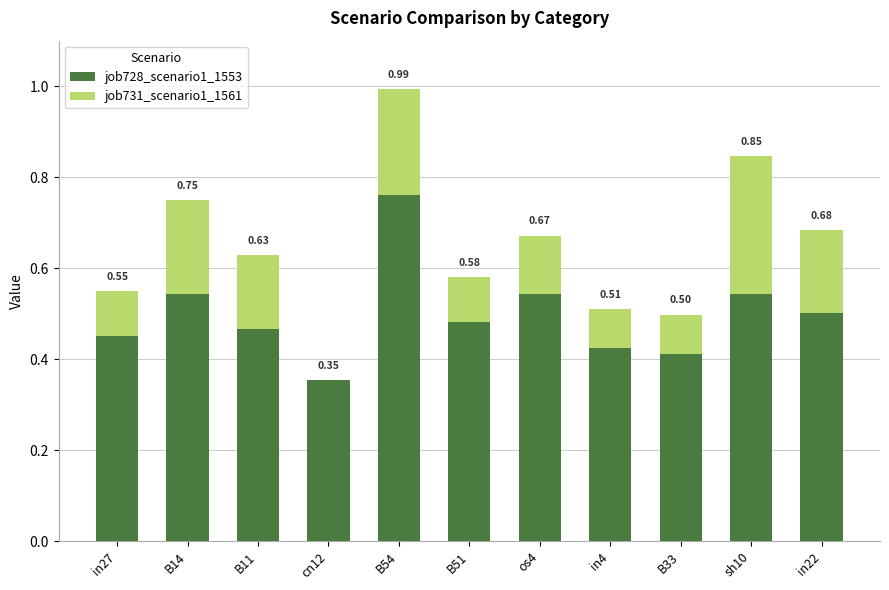

At which category is the sum across all series the highest?

B54